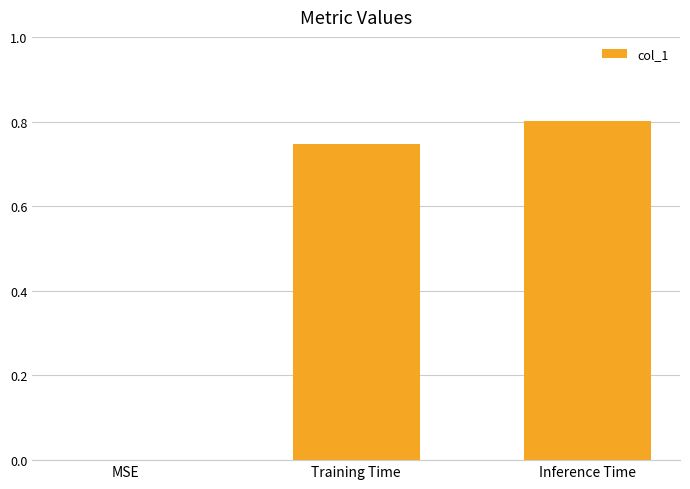

Which has a higher value, Training Time or MSE?

Training Time